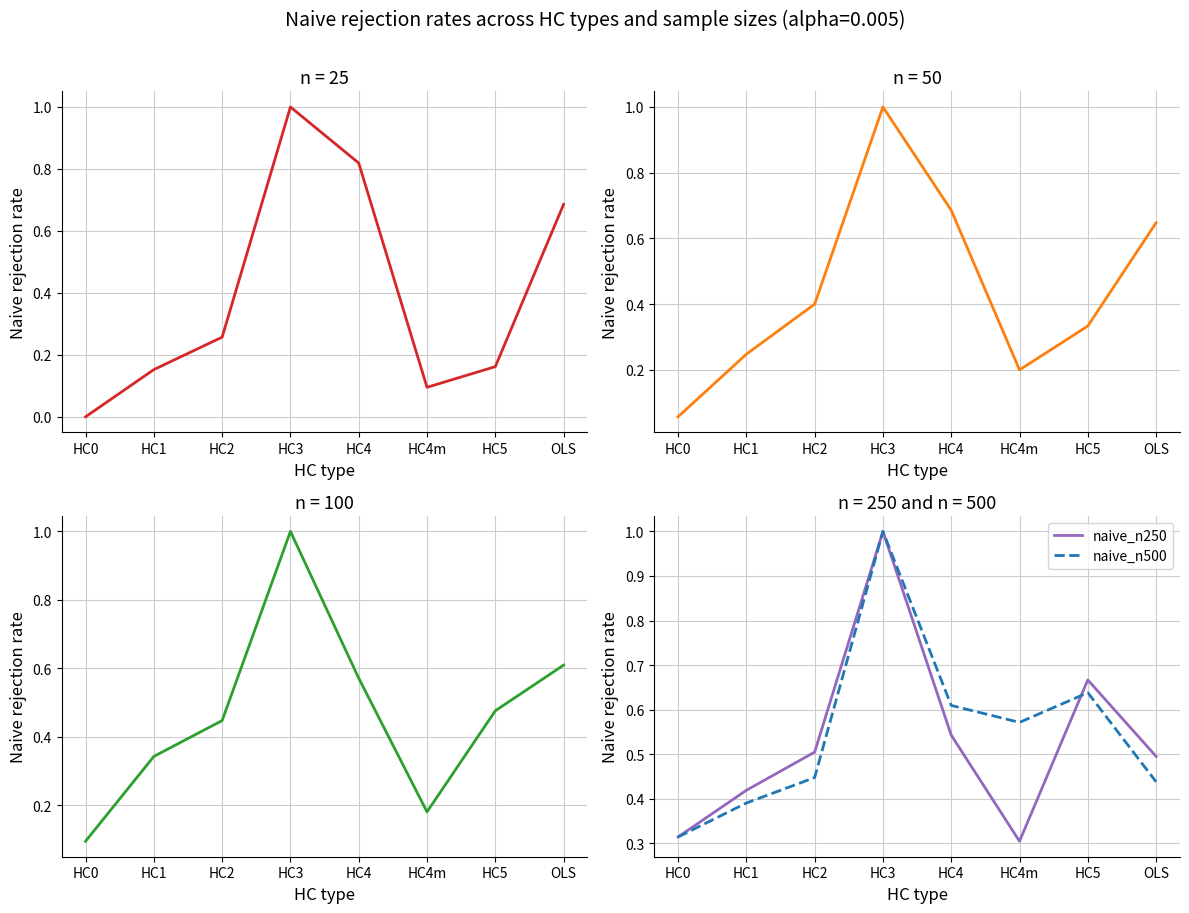

Which series changed the most between HC1 and HC4m?

naive_n500